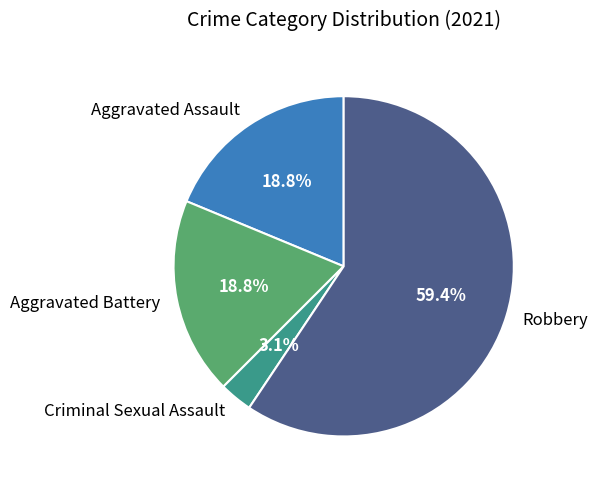

True or false: Aggravated Assault accounts for 9% of the total.

False